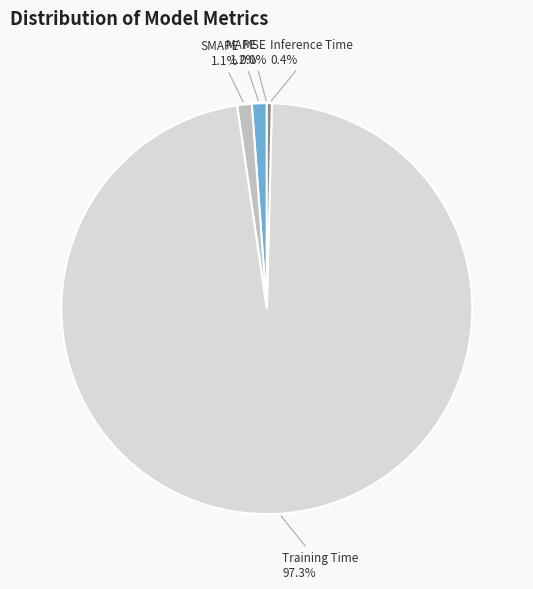

Which category has the biggest portion of the pie?

Training Time